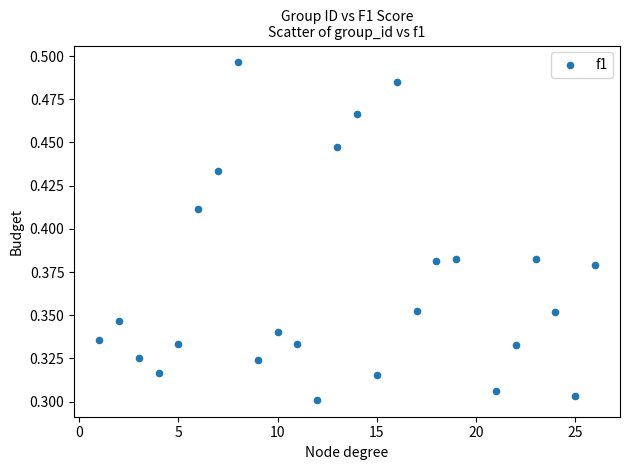

What is the range of X values (max minus min)?

25.0